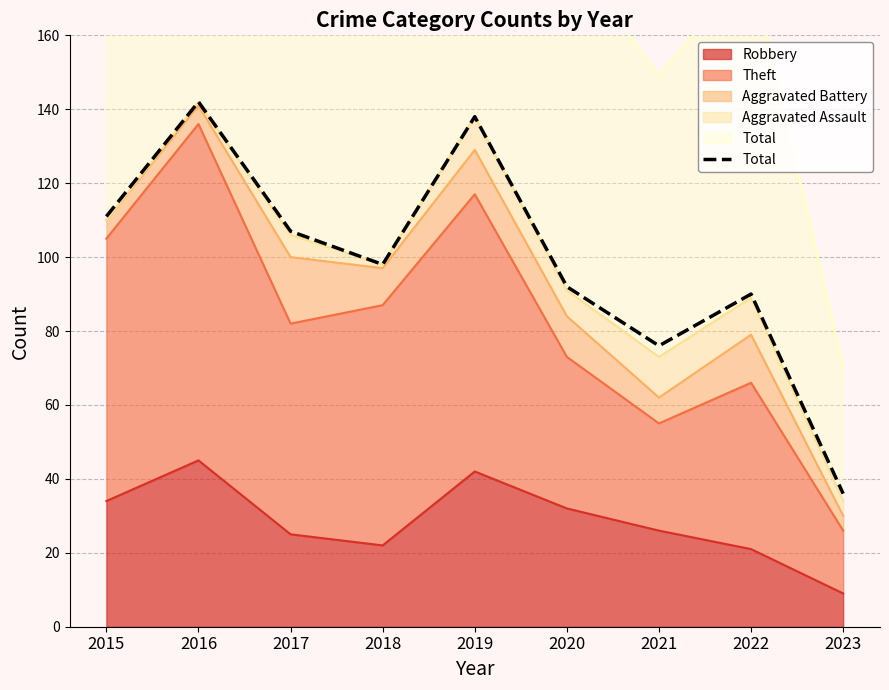

Rank the categories by value from lowest to highest.

2023, 2021, 2022, 2020, 2018, 2017, 2015, 2019, 2016